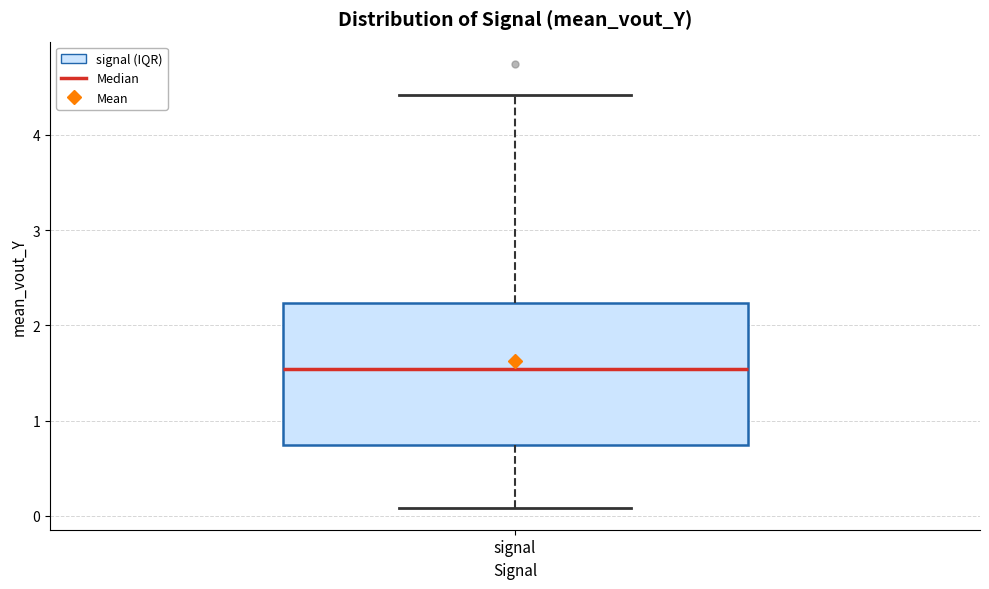

Where does the median line of the box for signal sit on the y-axis? The values are not printed on the chart, so give them approximately, as read against the axis.

1.5